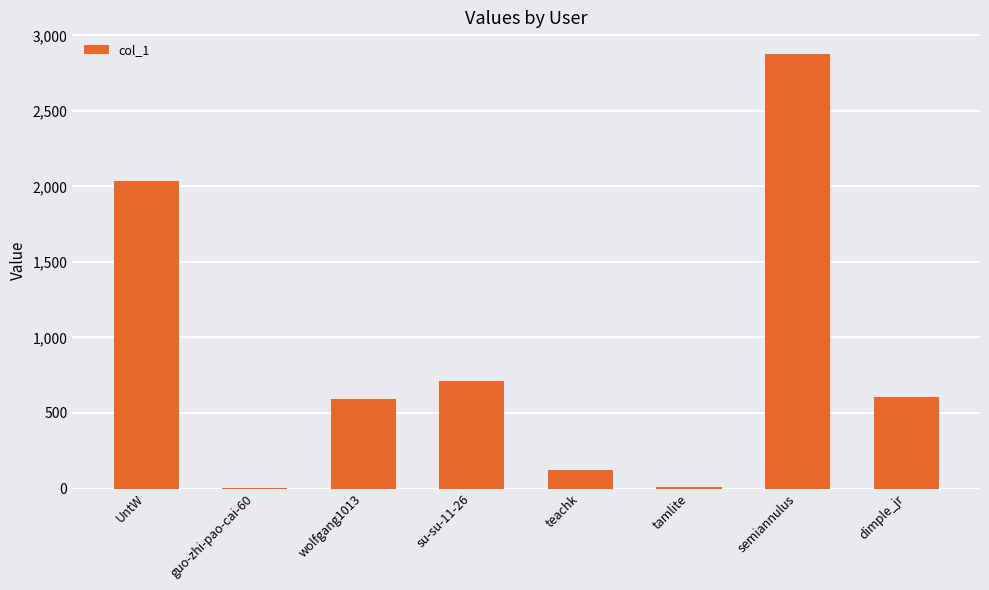

Count the number of data series in this chart.

1